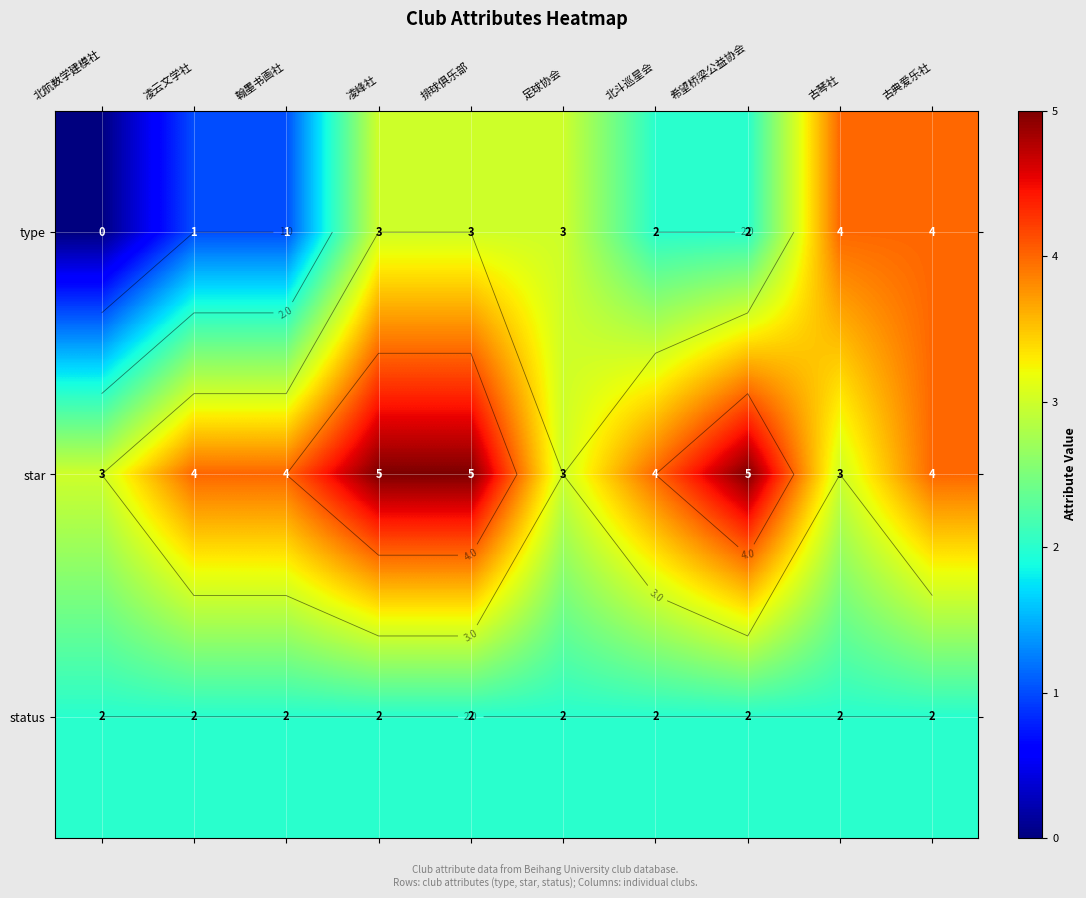

Where does the type series first go above 3?

古琴社